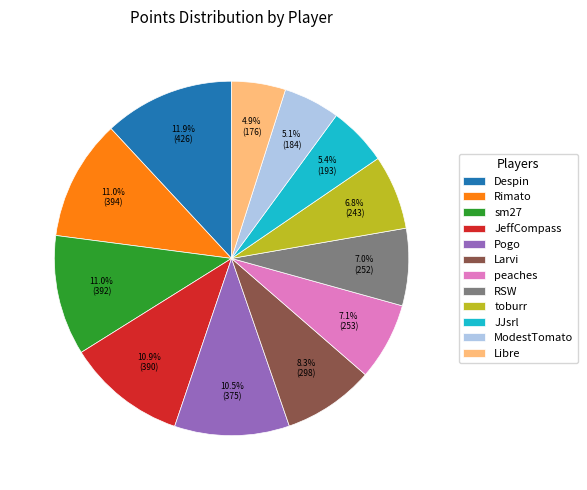

What percentage is the toburr slice, to the nearest percent?

7%